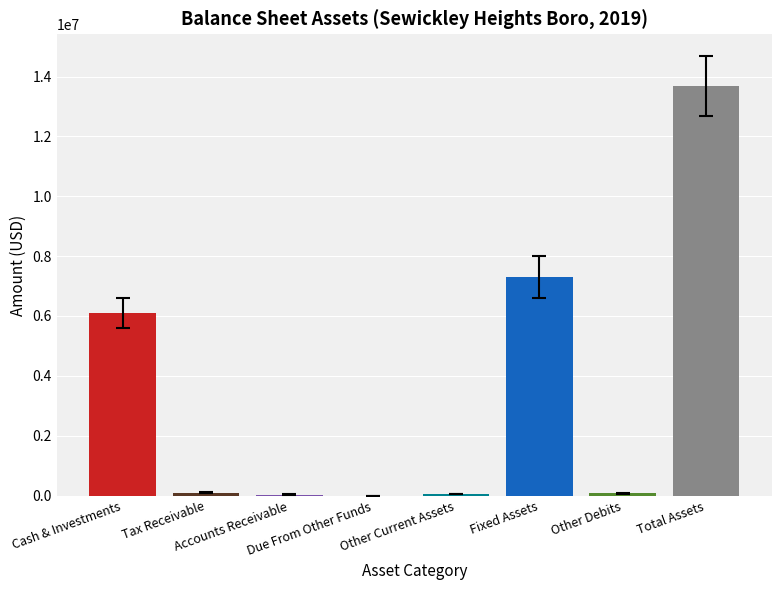

What value does the data have at Fixed Assets?

7310056